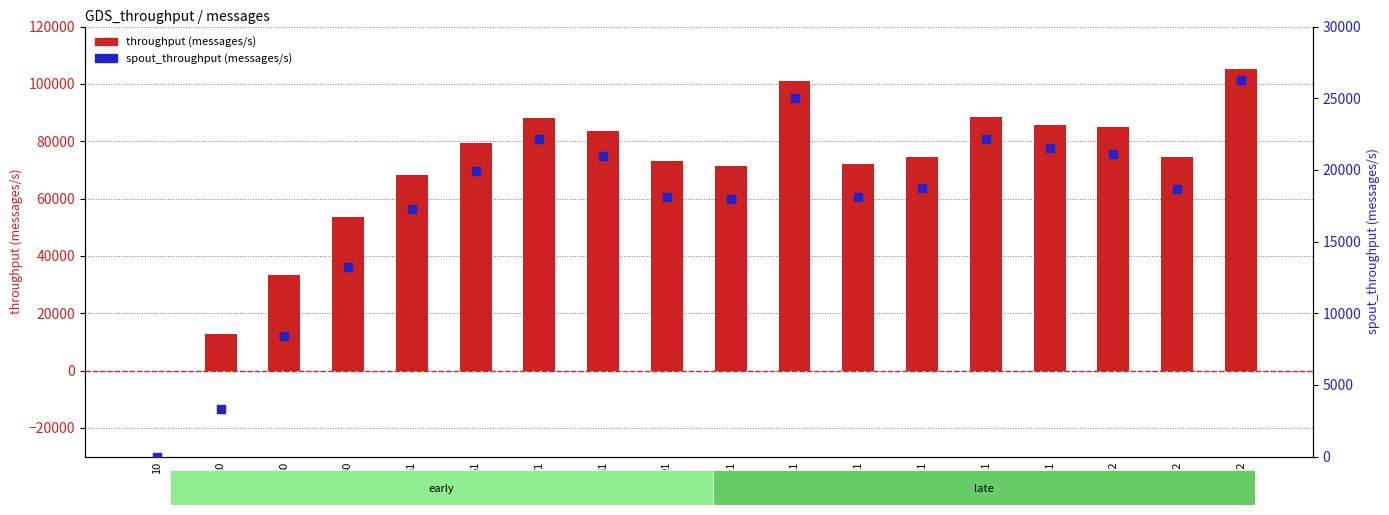

Which series contains the lowest Y value?

throughput (messages/s)